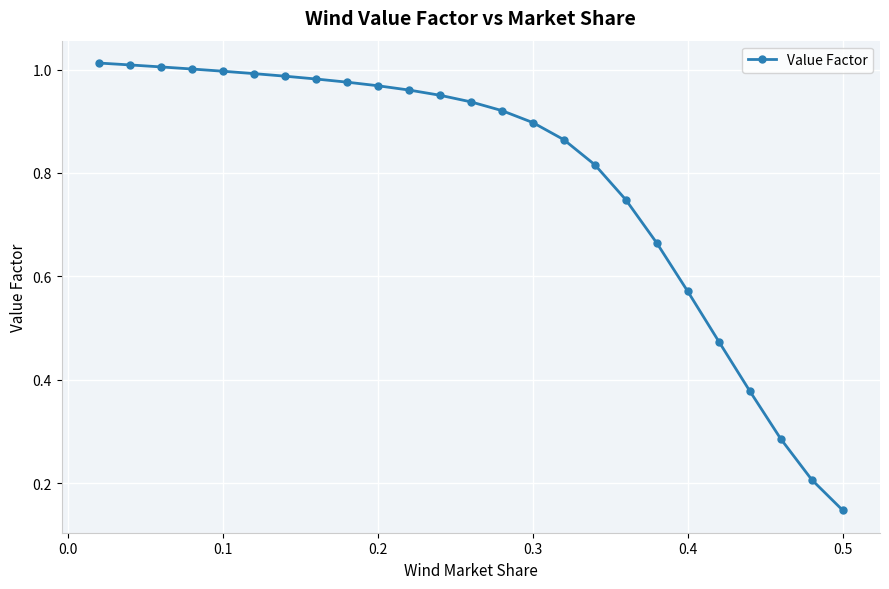

What is the sum of all values?

19.8